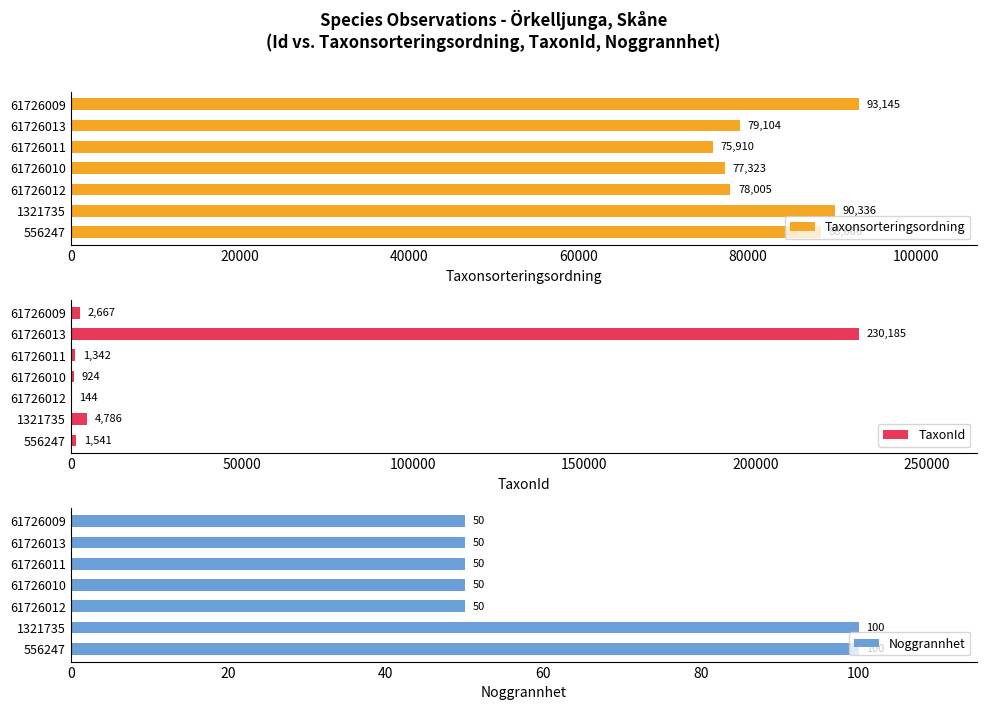

How many bars are there in total?

21